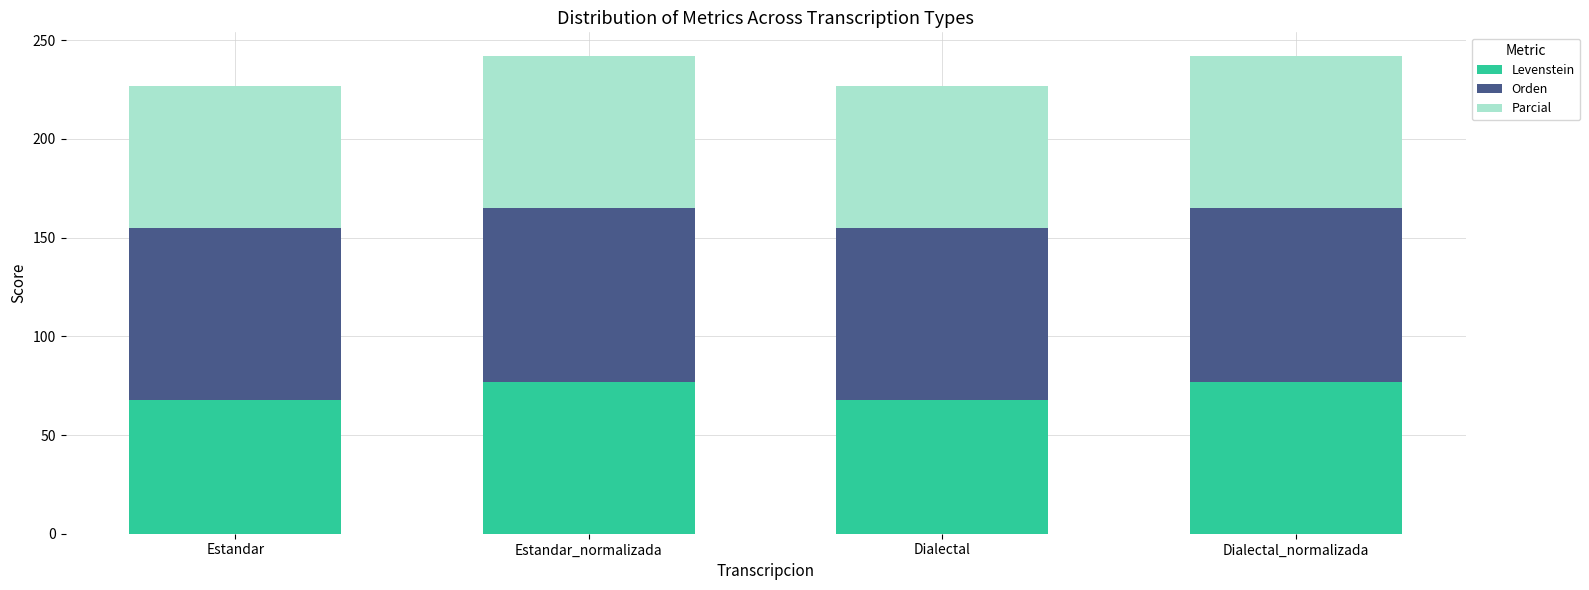

At which label does Levenstein first exceed 77?

Estandar_normalizada